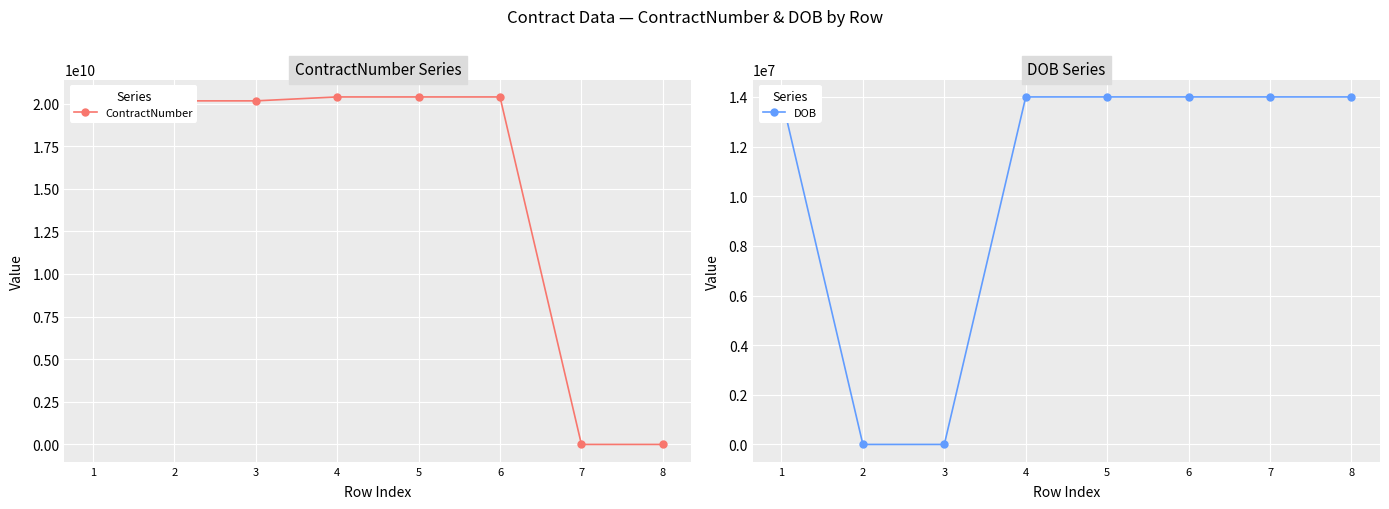

Which series ends up on top after the final intersection of DOB and ContractNumber?

DOB